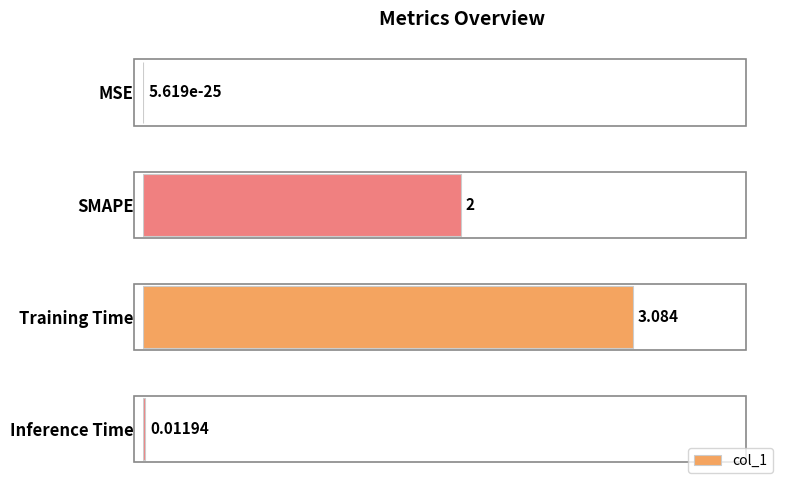

Where is the data nearest to the value 1?

Inference Time